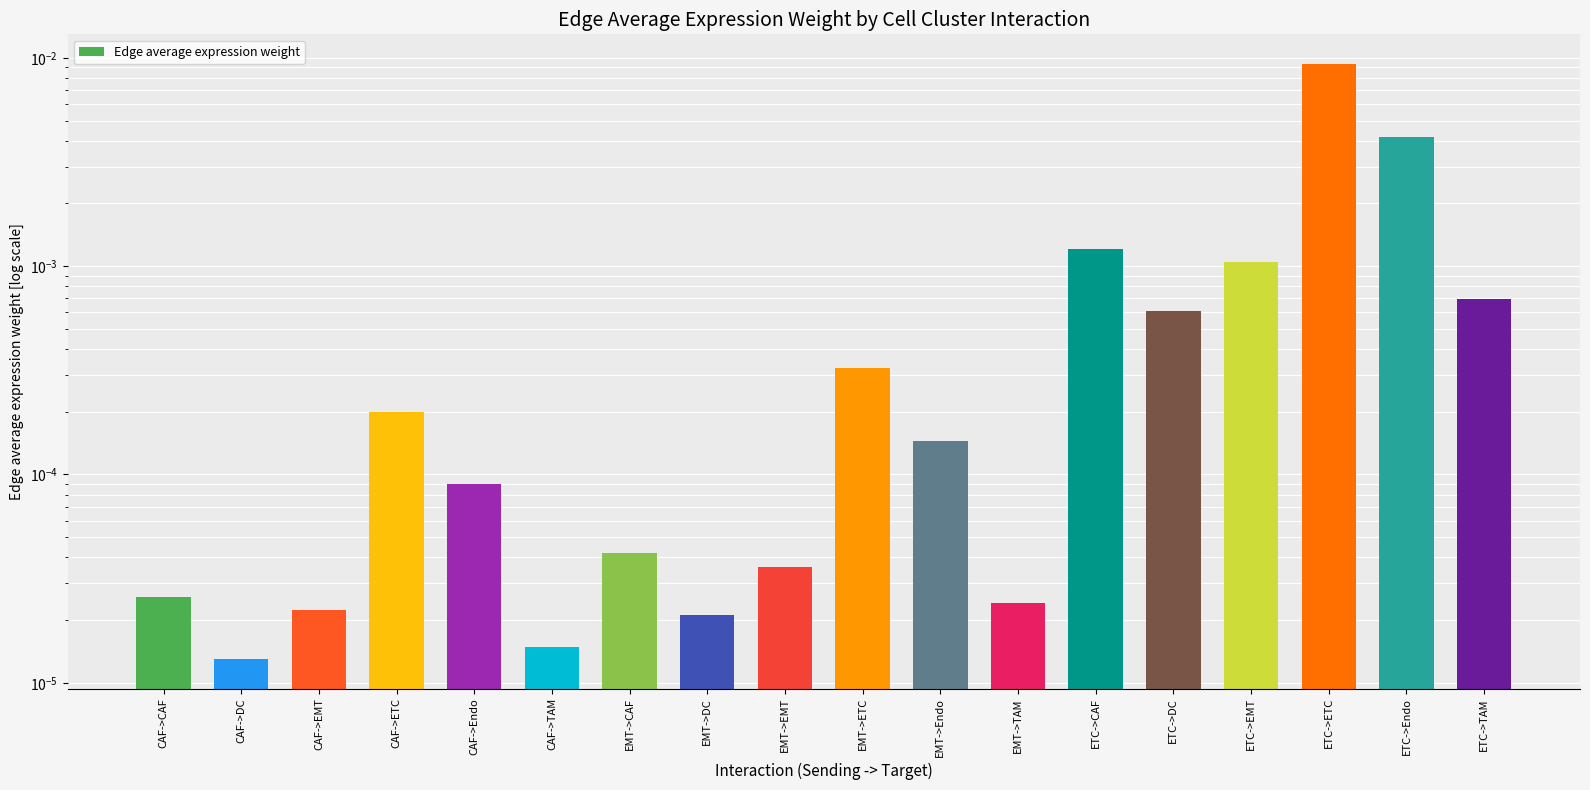

Rank the categories by value from highest to lowest.

ETC->ETC, ETC->Endo, ETC->CAF, ETC->EMT, ETC->TAM, ETC->DC, EMT->ETC, CAF->ETC, EMT->Endo, CAF->Endo, EMT->CAF, EMT->EMT, CAF->CAF, EMT->TAM, CAF->EMT, EMT->DC, CAF->TAM, CAF->DC